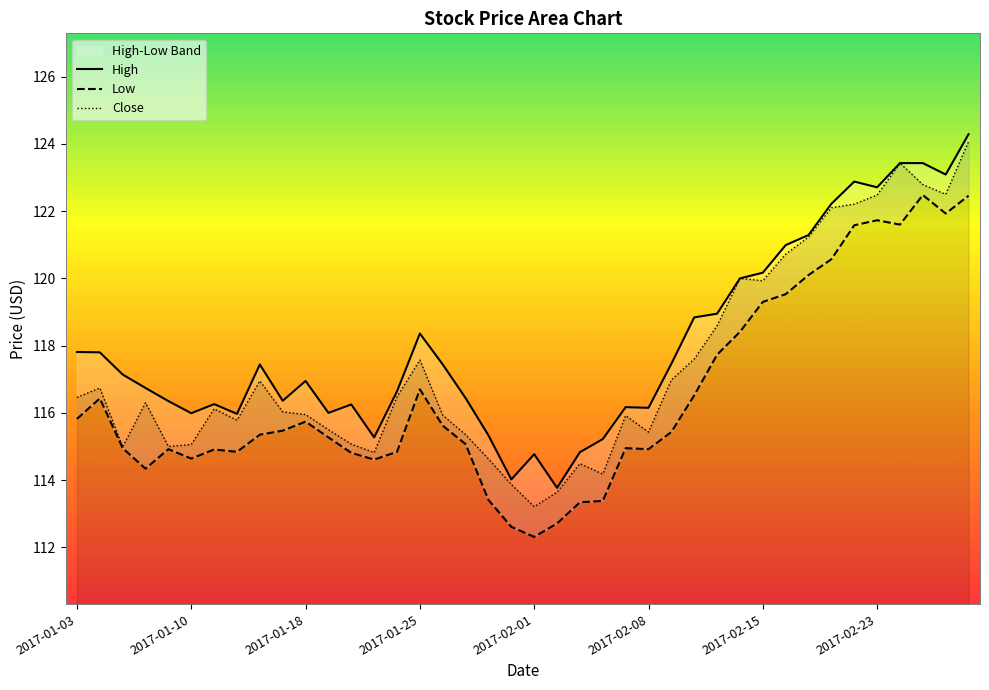

What is the highest value of the Close series?

124.1